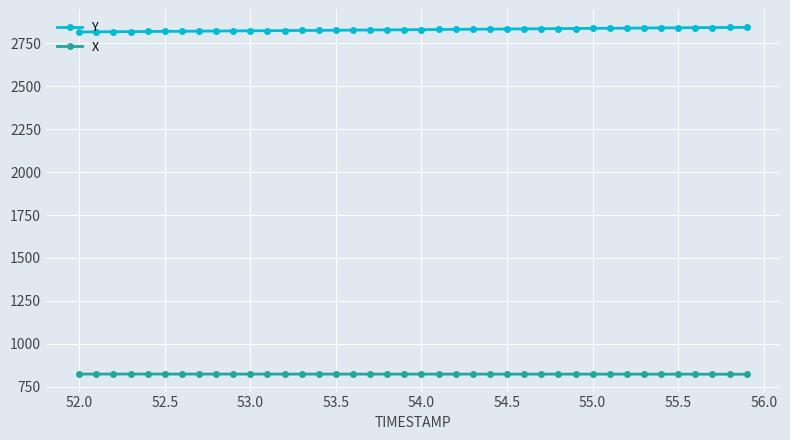

True or false: Y and X cross at least once.

False